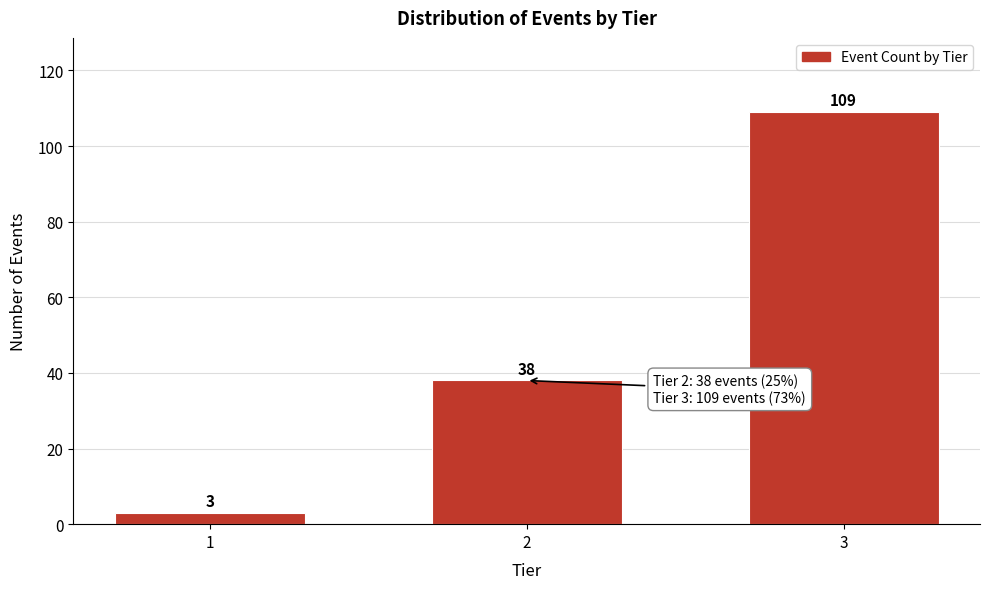

Reading left to right, what are all the values shown in this chart?

1=3	2=38	3=109